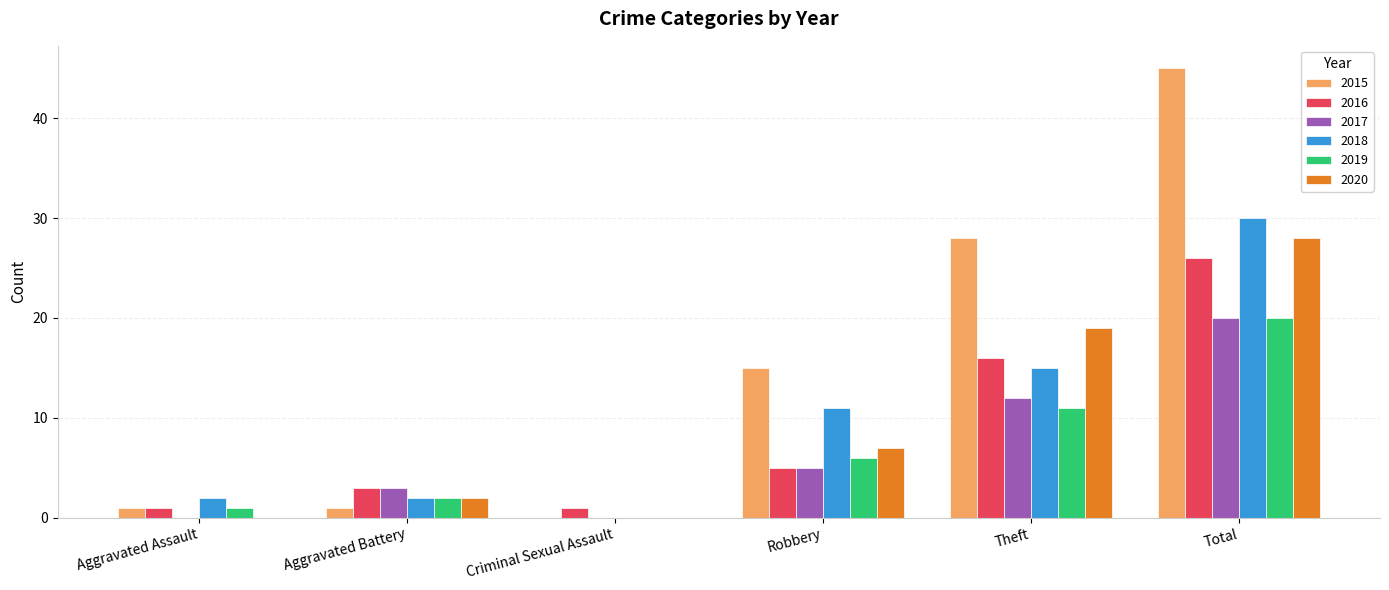

What is the highest value of the 2020 series?

28